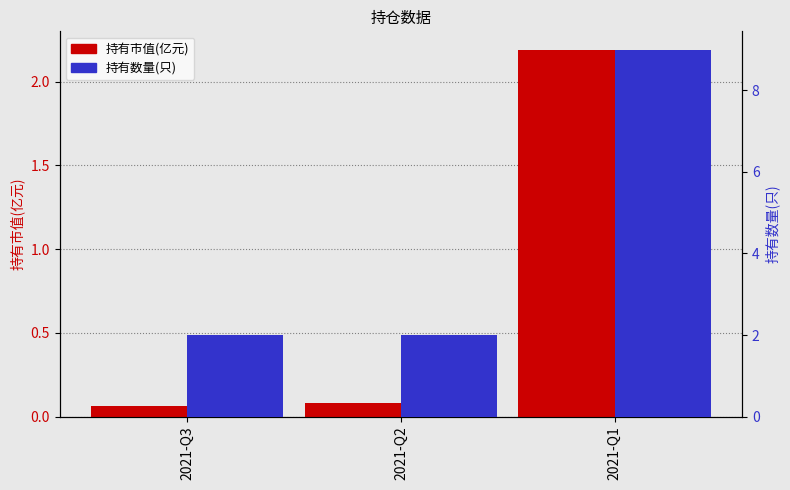

What is the total value across all series at 2021-Q1?

11.2